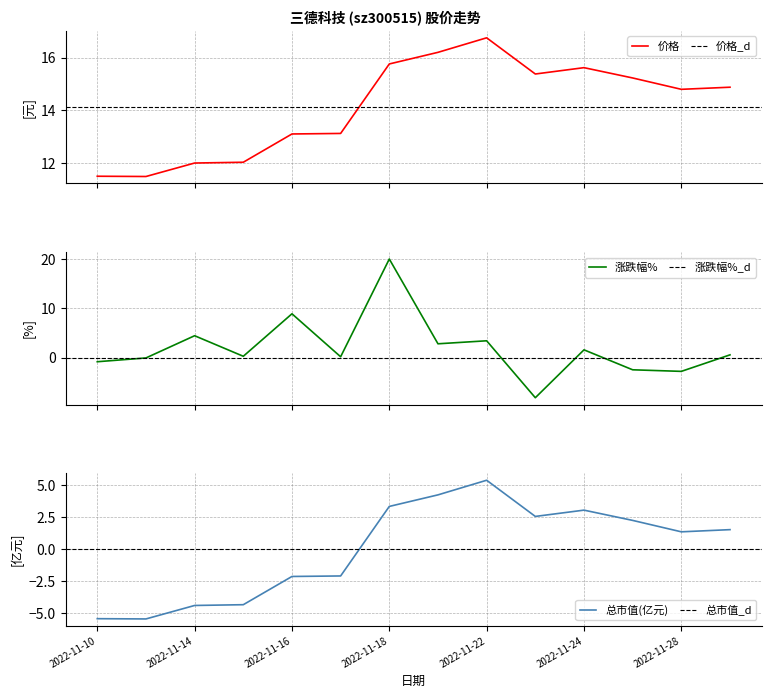

The 价格 series shows 12.0 at 3. True or false?

True